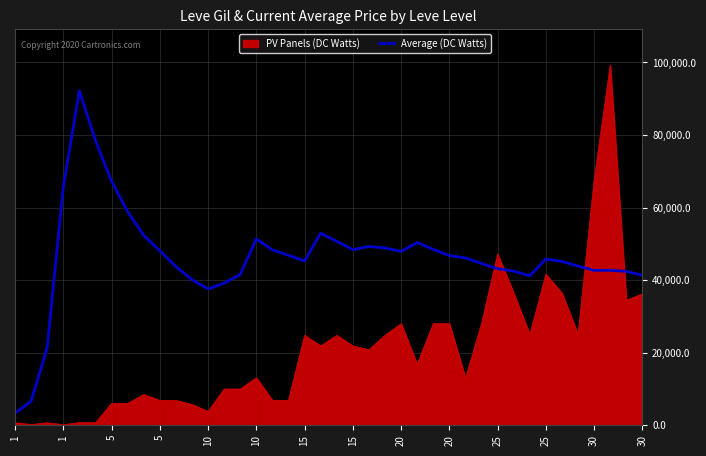

Which series has the widest spread of values?

PV Panels (DC Watts)